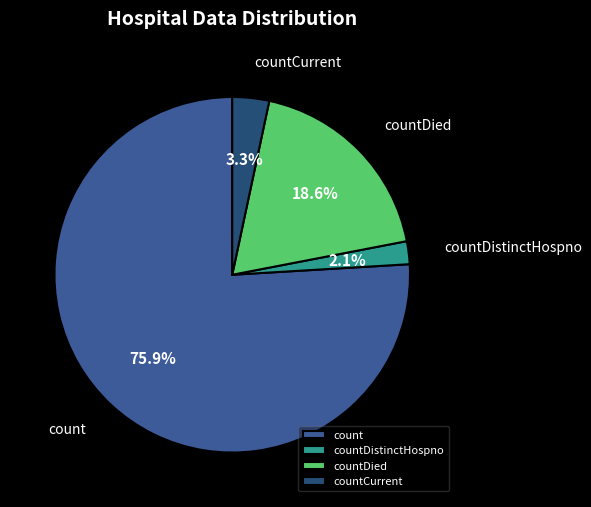

To the nearest percent, what percentage of the pie is countCurrent?

3%